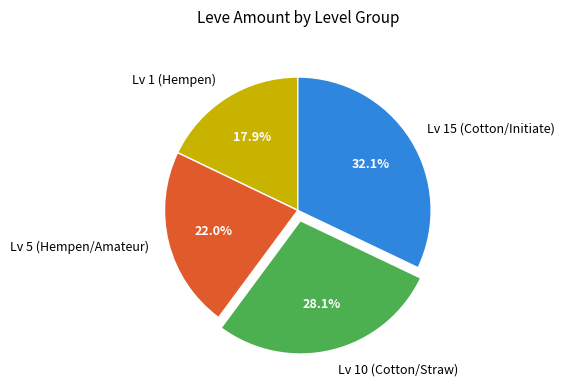

Which slice is the smallest?

Lv 1 (Hempen)